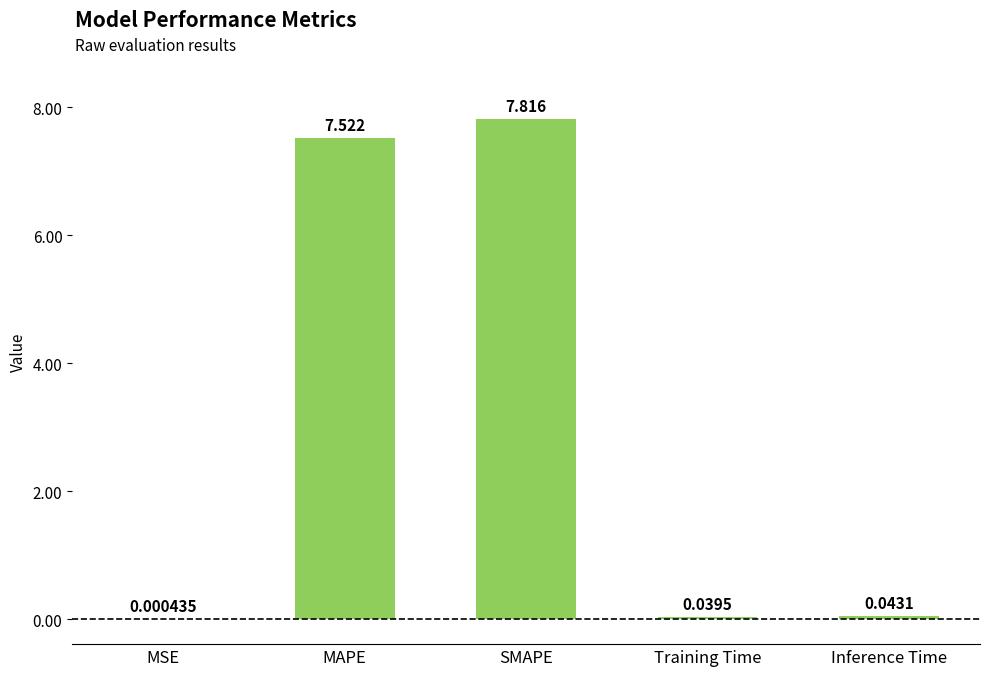

What is the sum of the values at SMAPE and Inference Time?

7.9